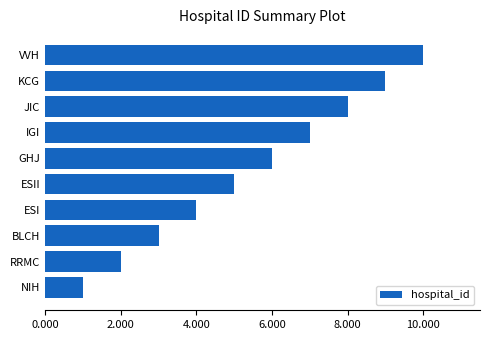

What is the average value?

6